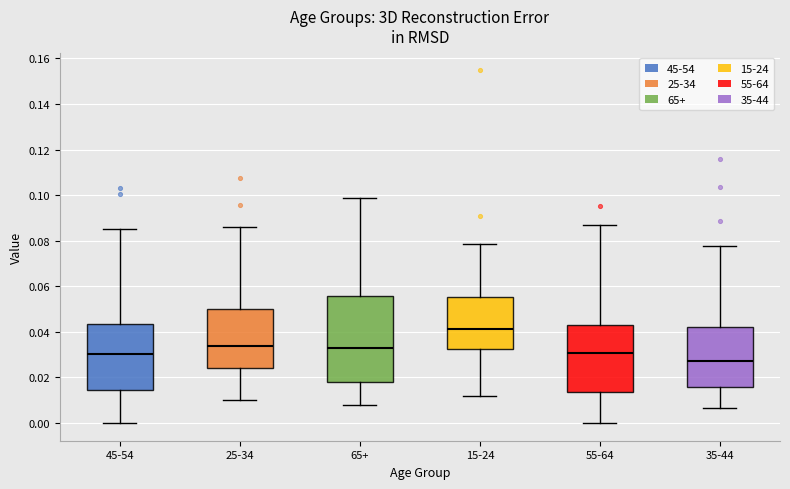

Which box has the lowest median line?

35-44